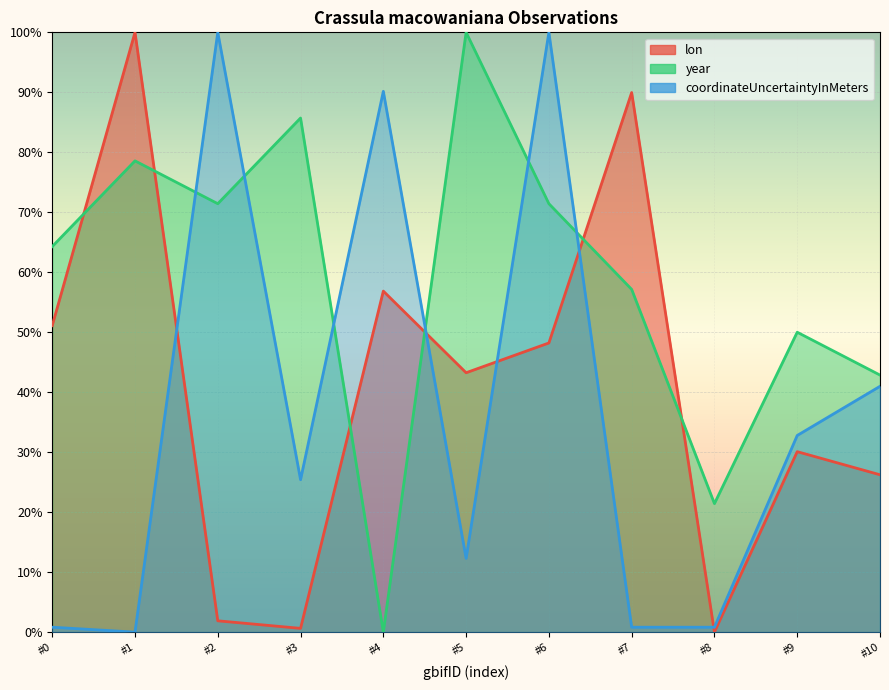

Which series has the widest spread of values?

lon